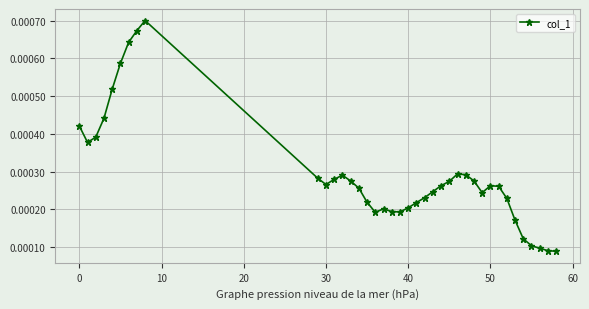

Count the values in the range 0 to 1.

39